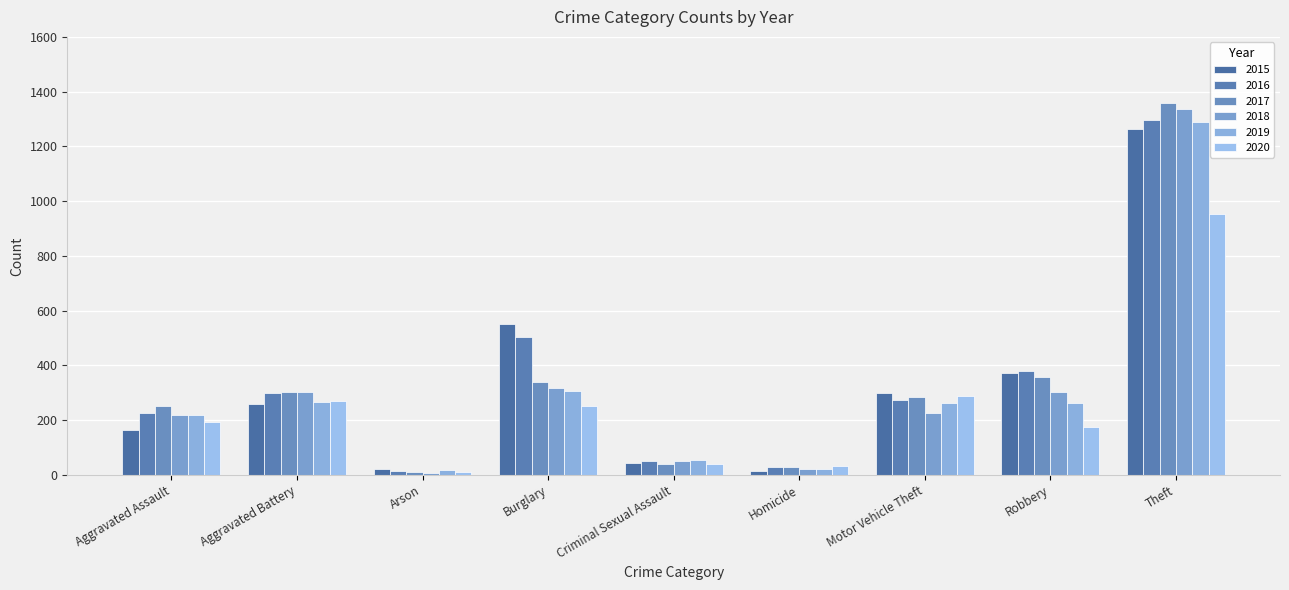

Which has a higher value, Homicide or Motor Vehicle Theft?

Motor Vehicle Theft